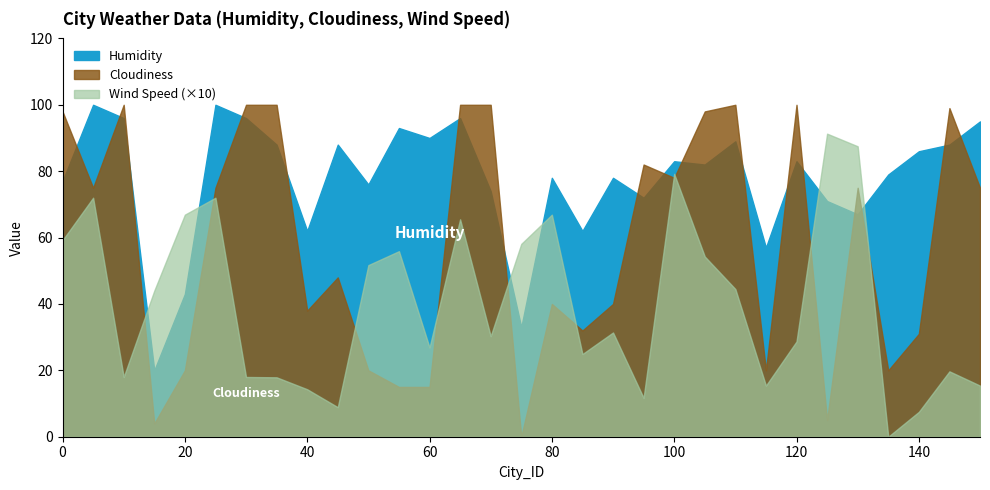

Between 125 and 130, which series saw the biggest shift?

Cloudiness